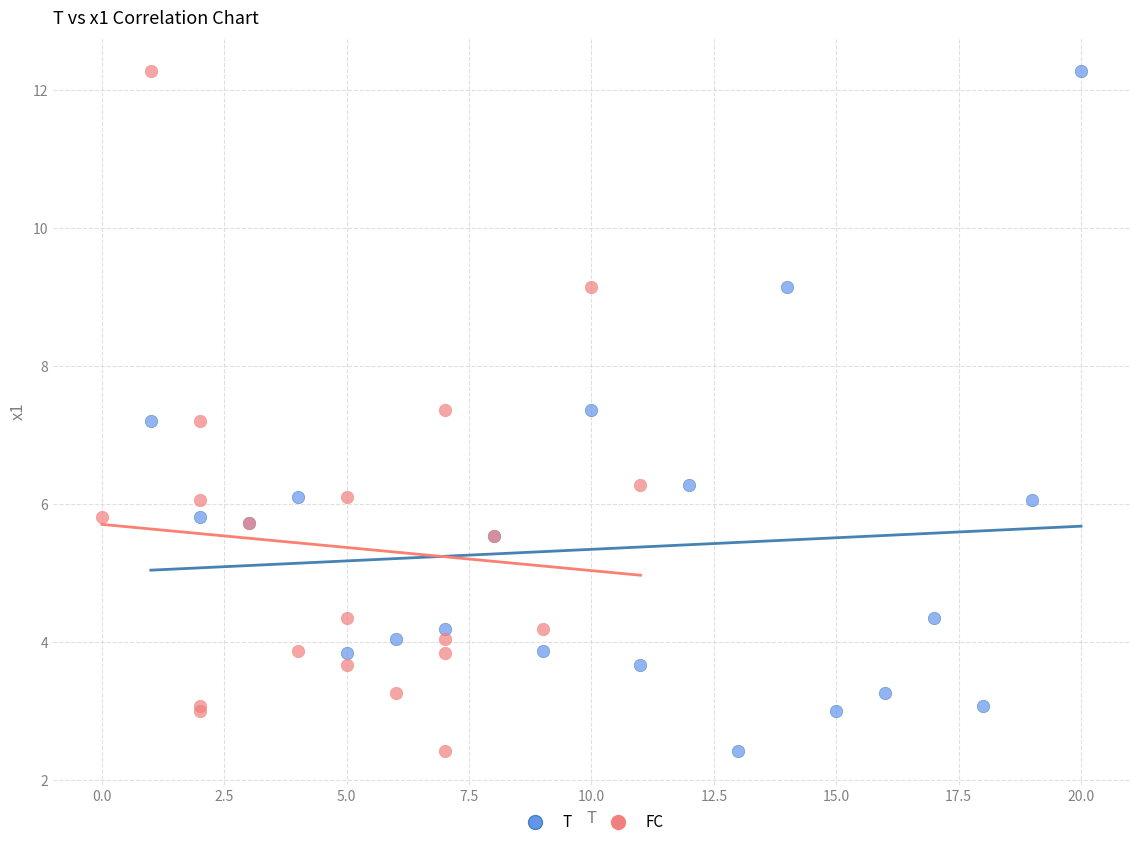

What are all the series names shown in the legend?

T, FC